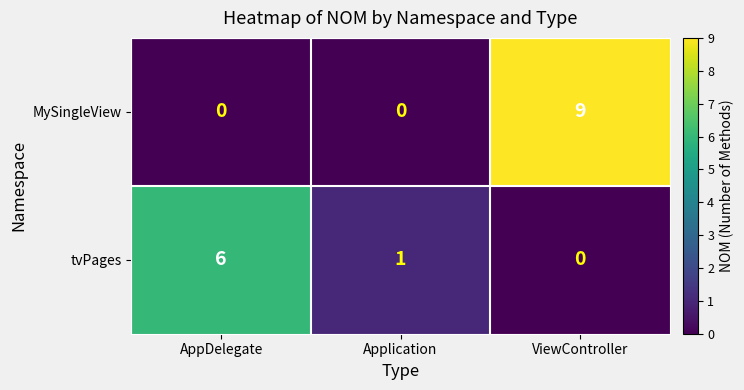

At which label is tvPages closest to 3?

Application